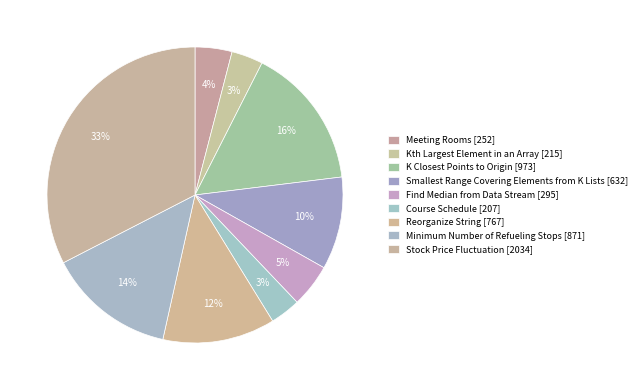

What is the change in value from Smallest Range Covering Elements from K Lists to Minimum Number of Refueling Stops?

+239